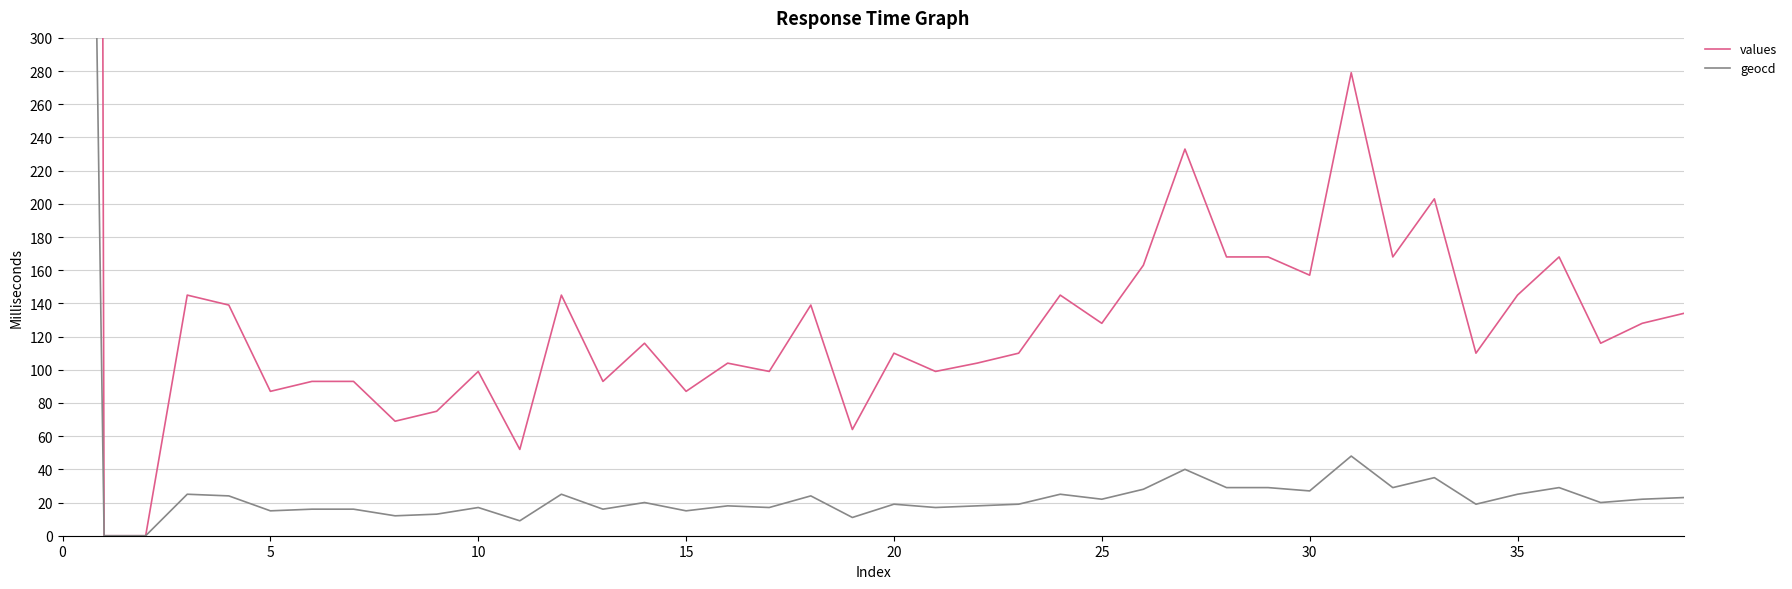

What is the difference between the geocd values at 22 and 38?

4